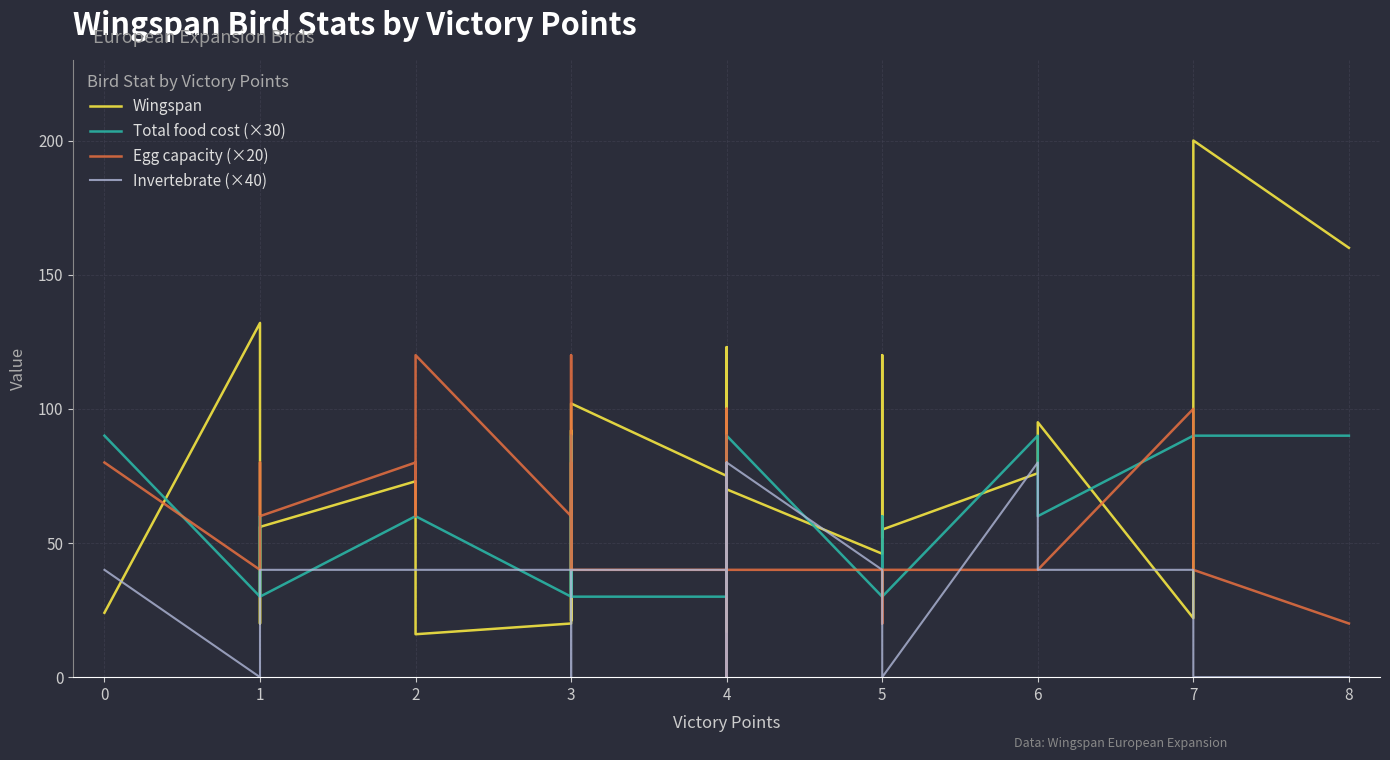

Count the Egg capacity (×20) values in the range 40 to 80.

30